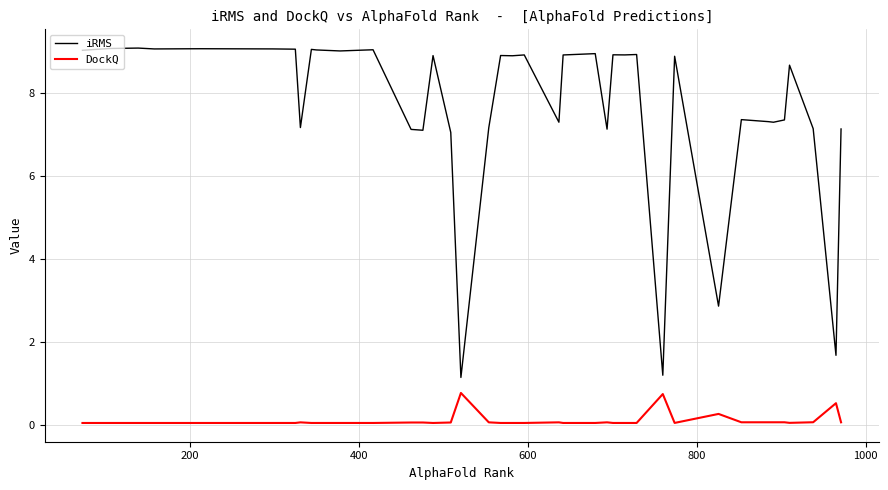

What is the maximum value shown in the chart?

9.1